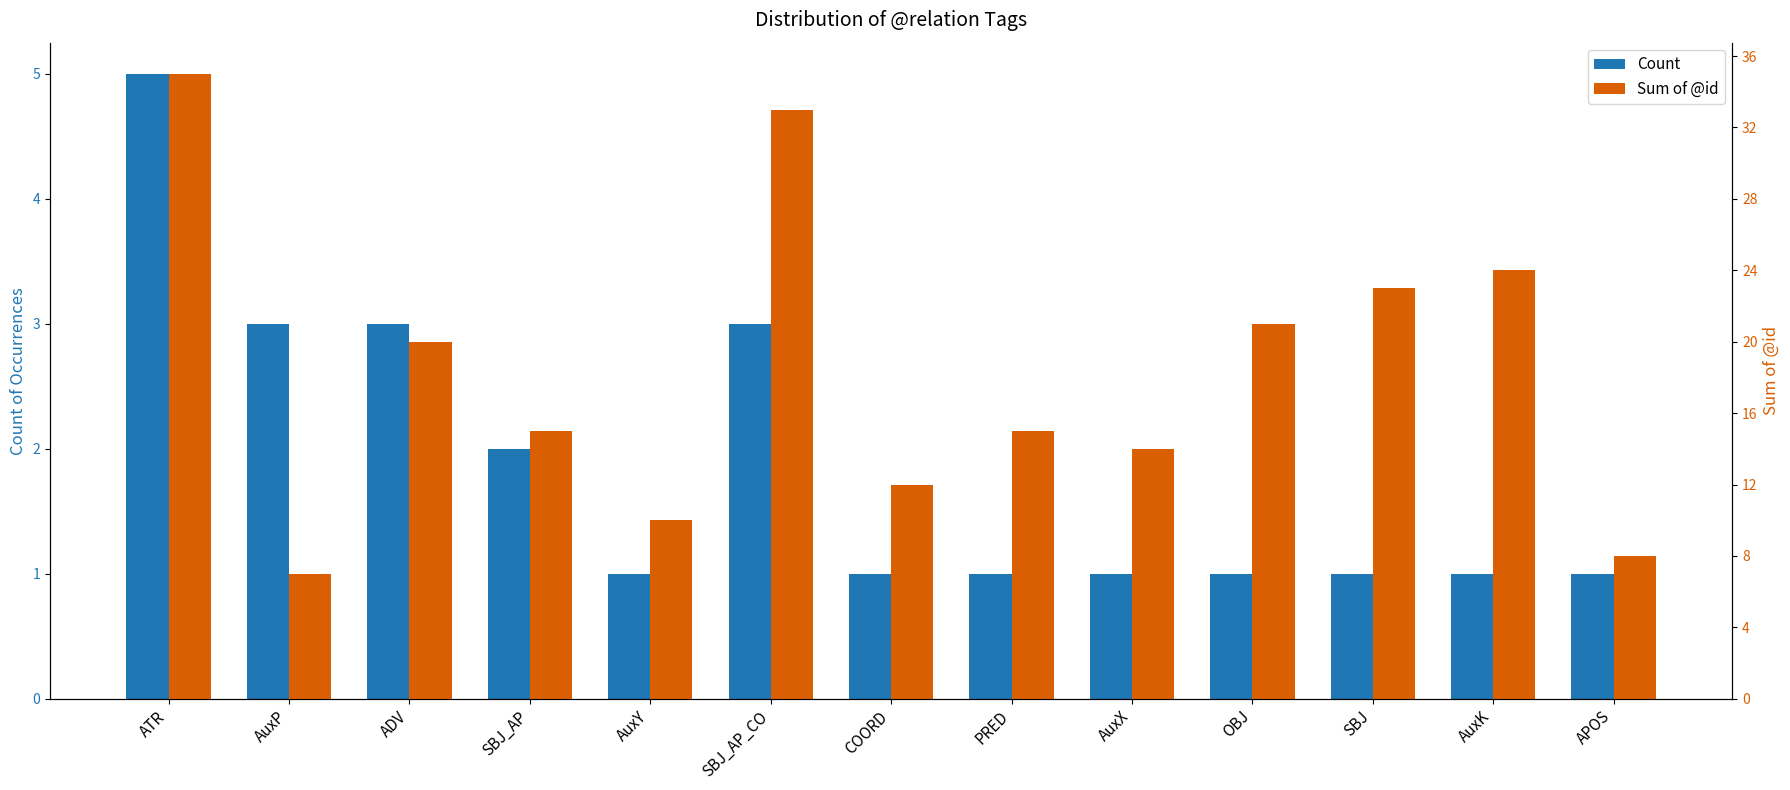

Rank the series by their average value, from lowest to highest.

Count, Sum of @id